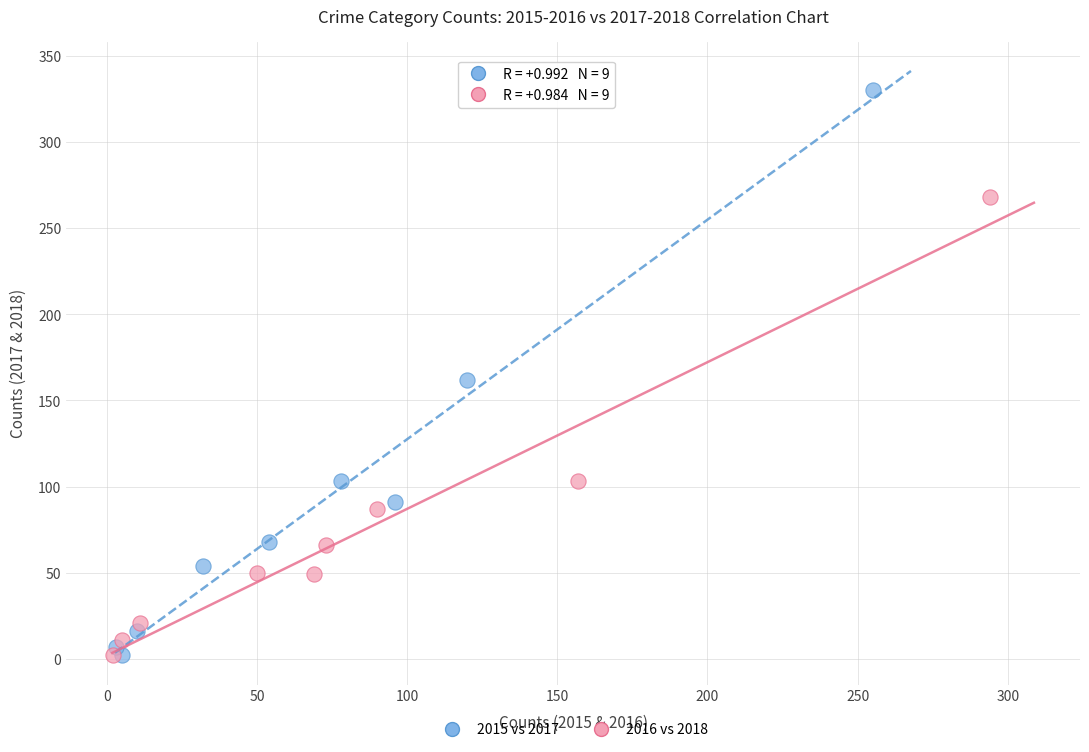

Which series has the largest Y range (max minus min)?

2015 vs 2017